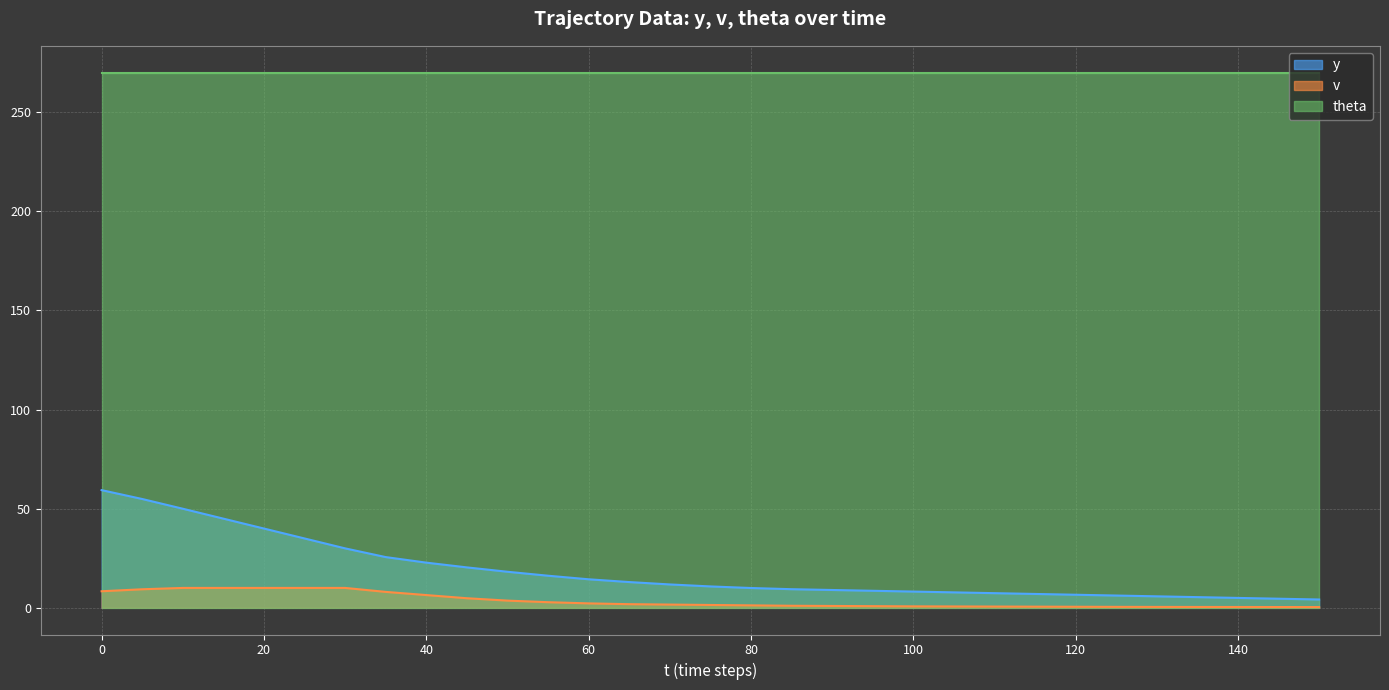

True or false: y and v intersect in this chart.

False